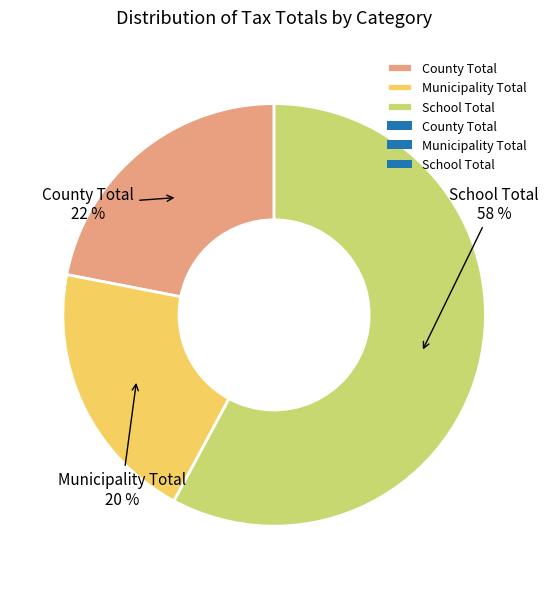

Does School Total represent more than half of the total?

Yes